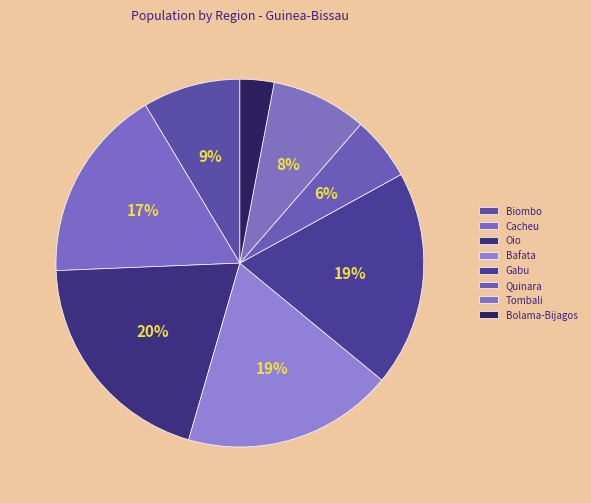

What percentage do Cacheu and Biombo together represent?

25.7%